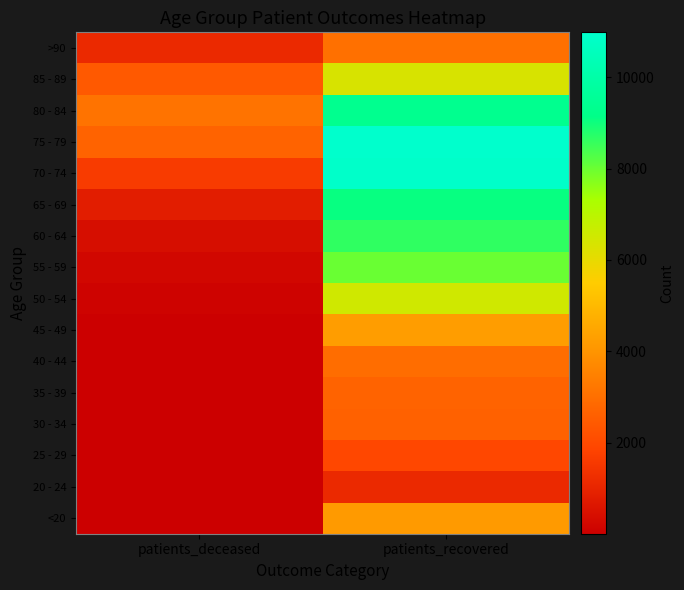

What is the maximum value shown in the chart?

10986